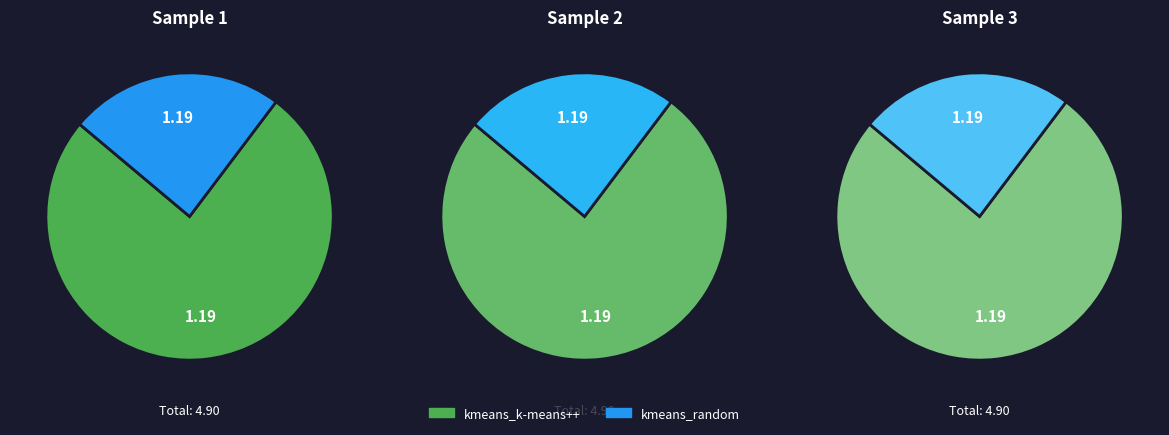

To the nearest percent, what percentage of the pie is kmeans_k-means++?

76%